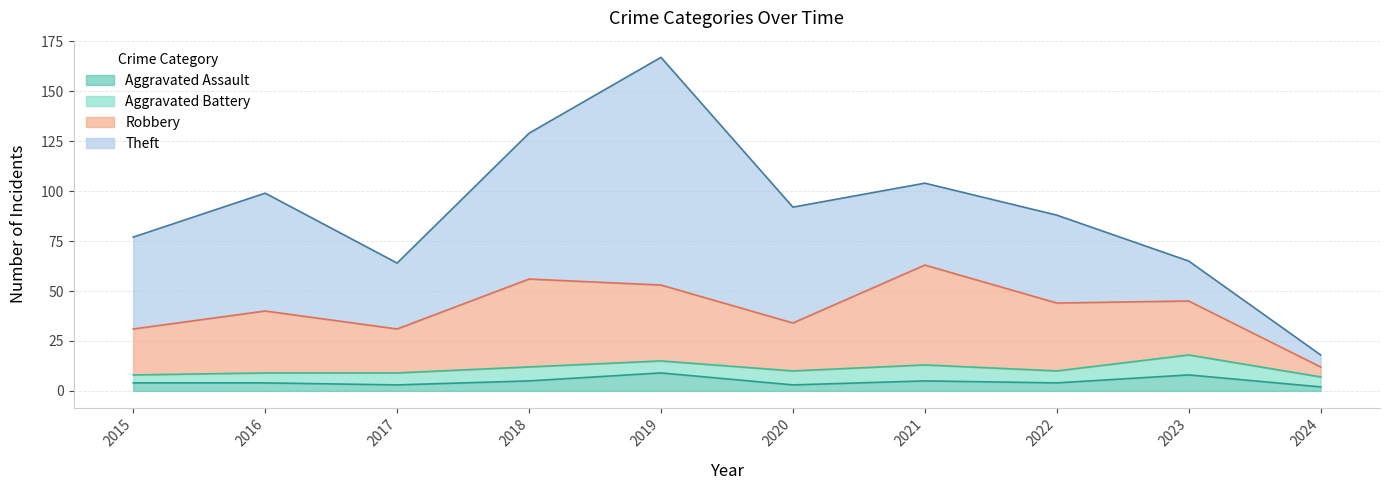

In Aggravated Assault, how many points are higher than both neighbors (excluding endpoints)?

3